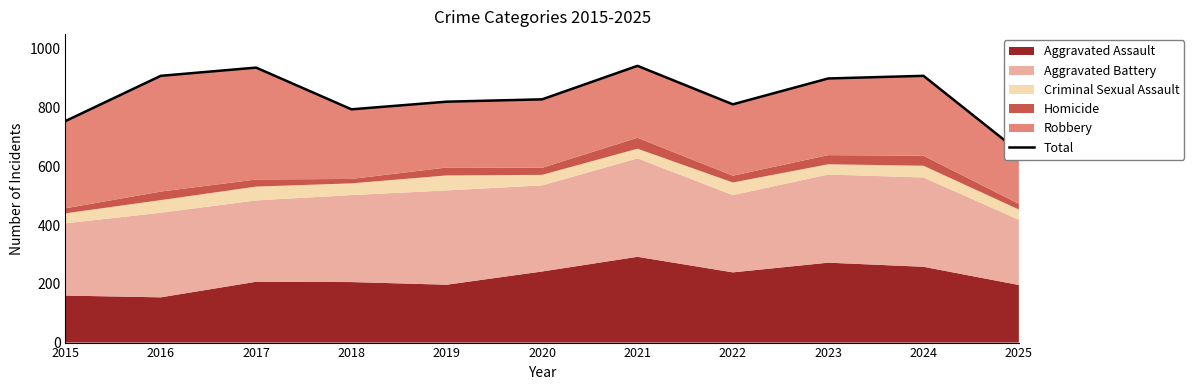

Where is the data nearest to the value 796?

2018